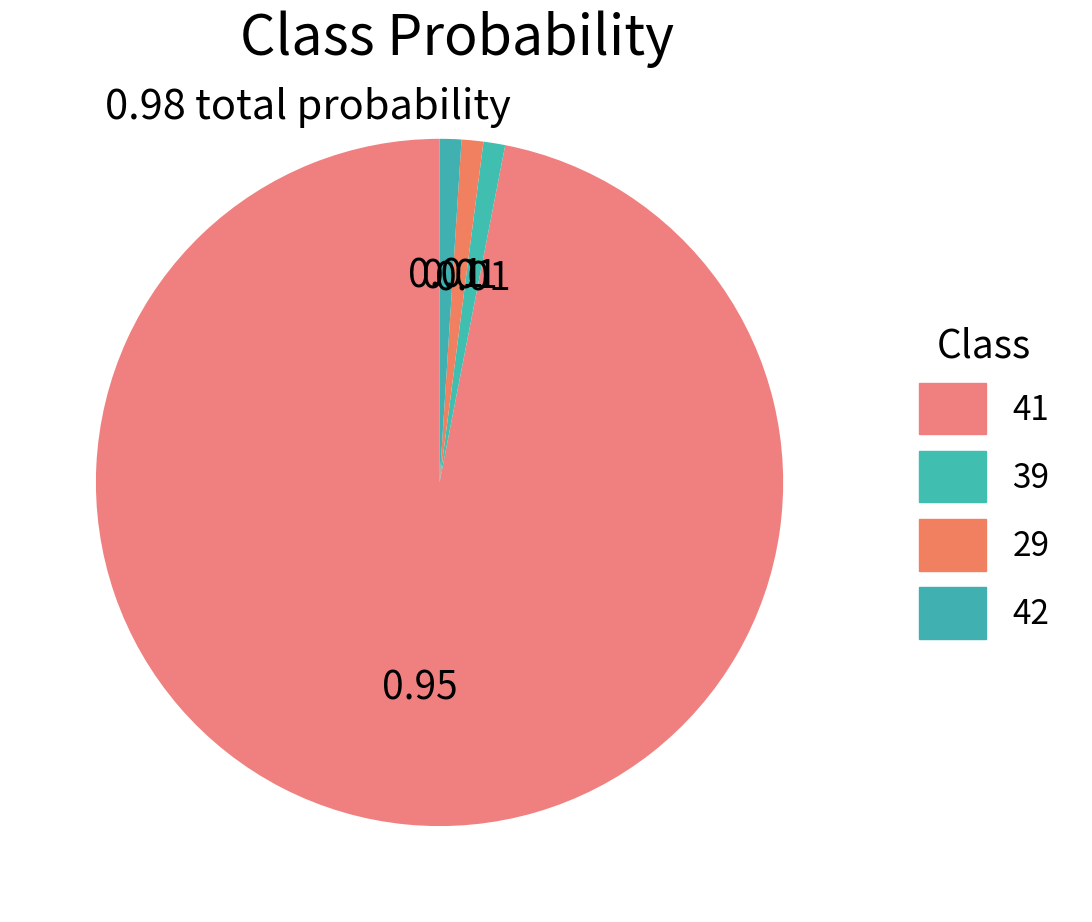

Is the sum of 39 and 41 greater than half?

Yes